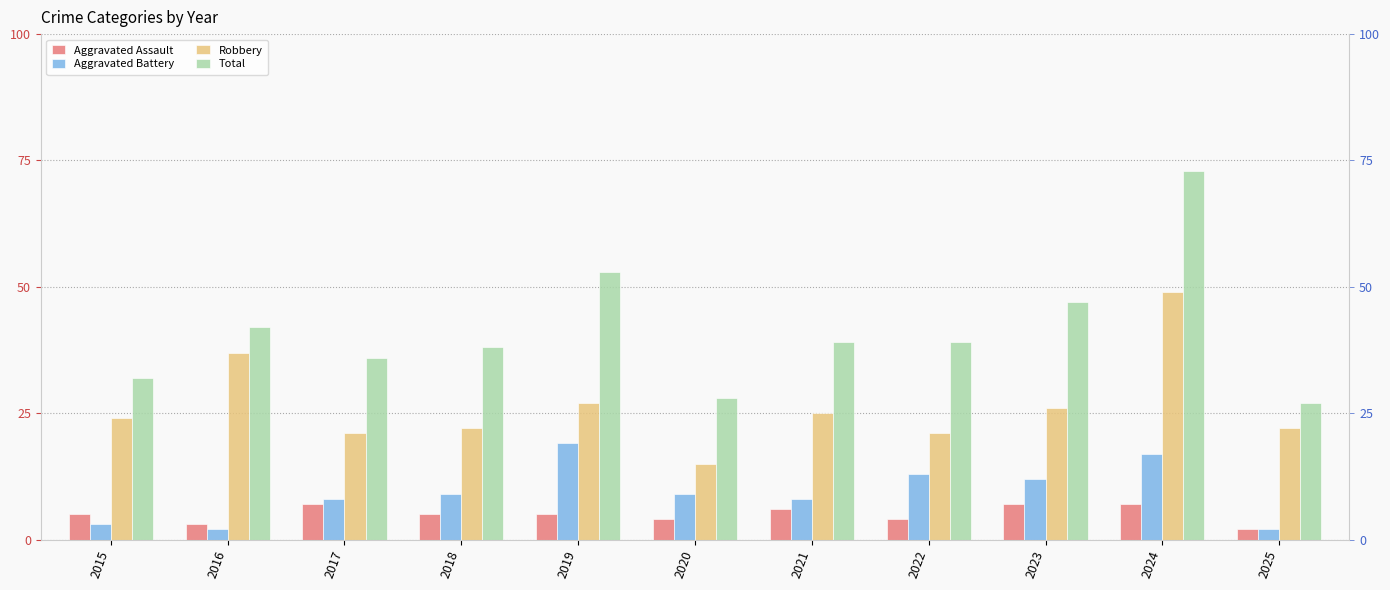

How many distinct data groups are displayed?

4